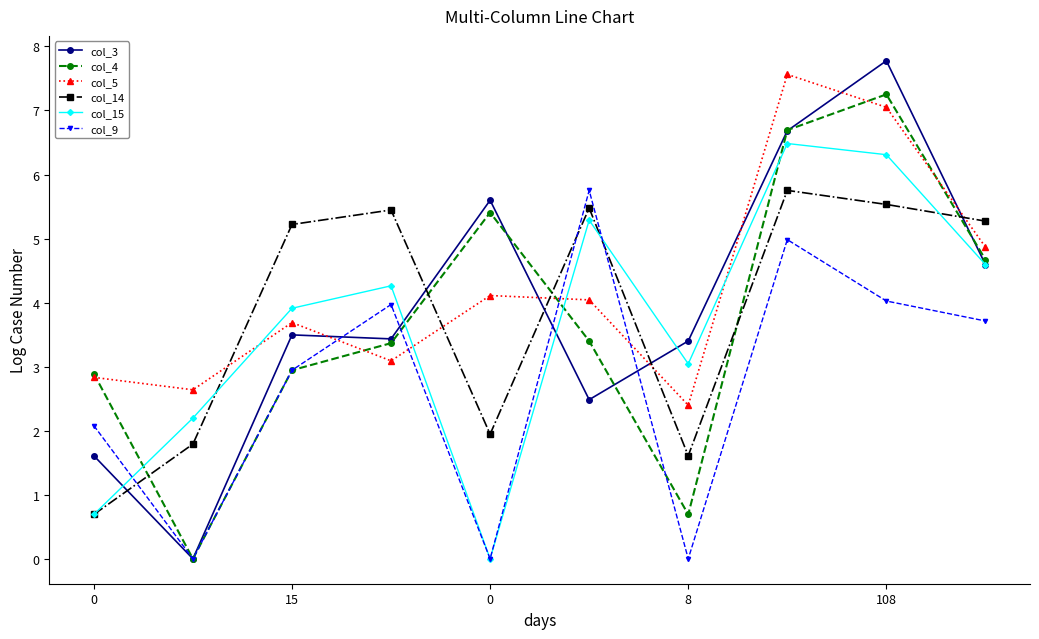

What is the value of the col_5 point at the 4th from the left?

3.1